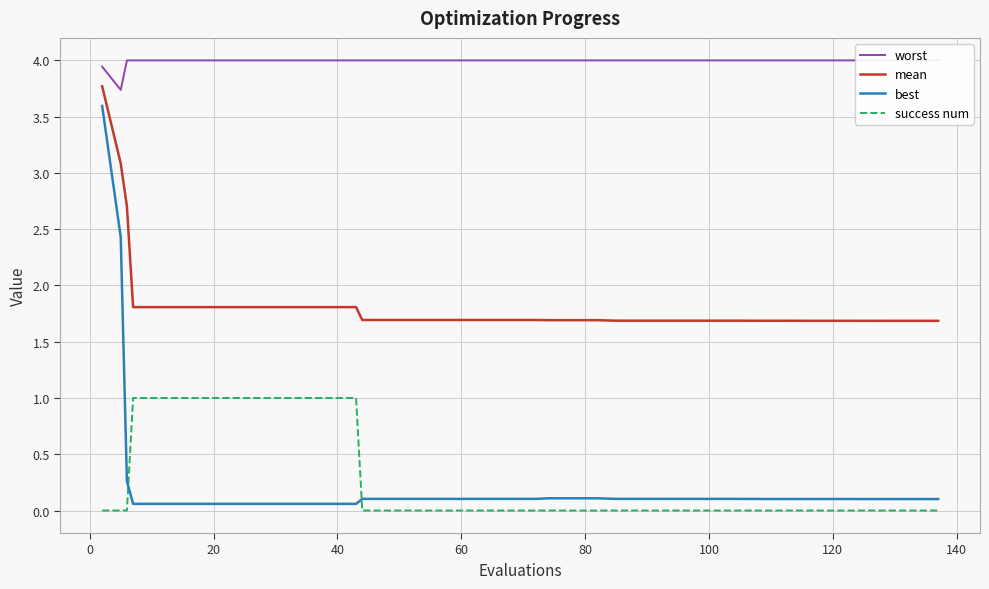

True or false: best and mean cross at least once.

False